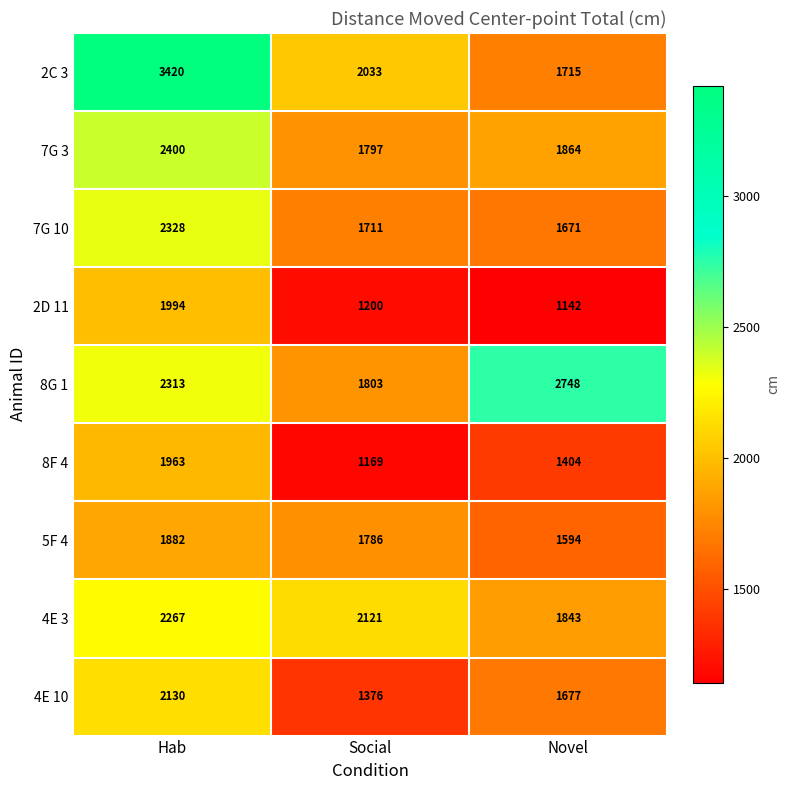

At which category is the sum across all series the highest?

Hab